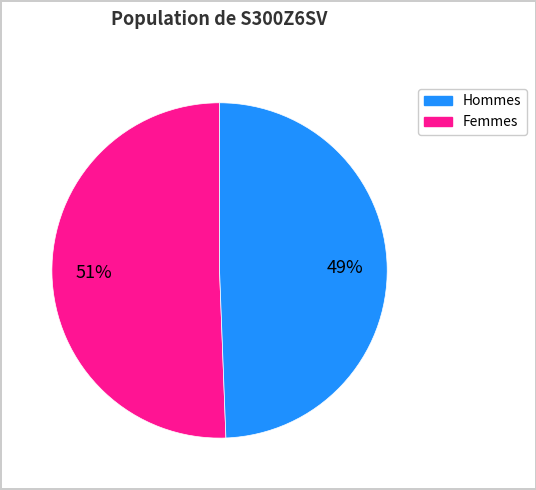

To the nearest percent, what is the average slice percentage?

50%